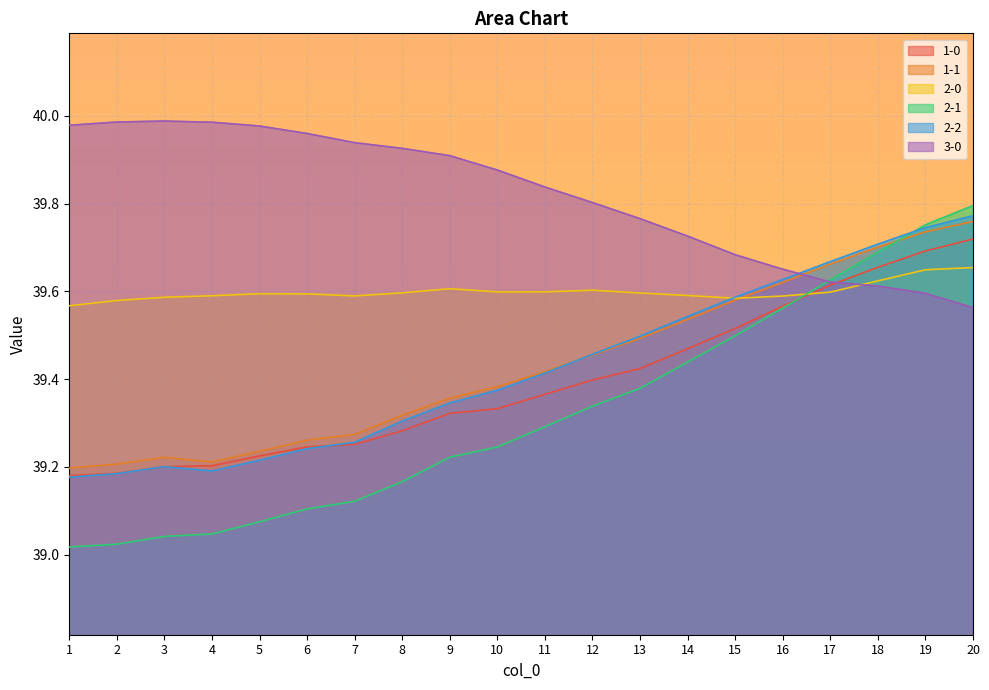

Which series has the widest spread of values?

2-1